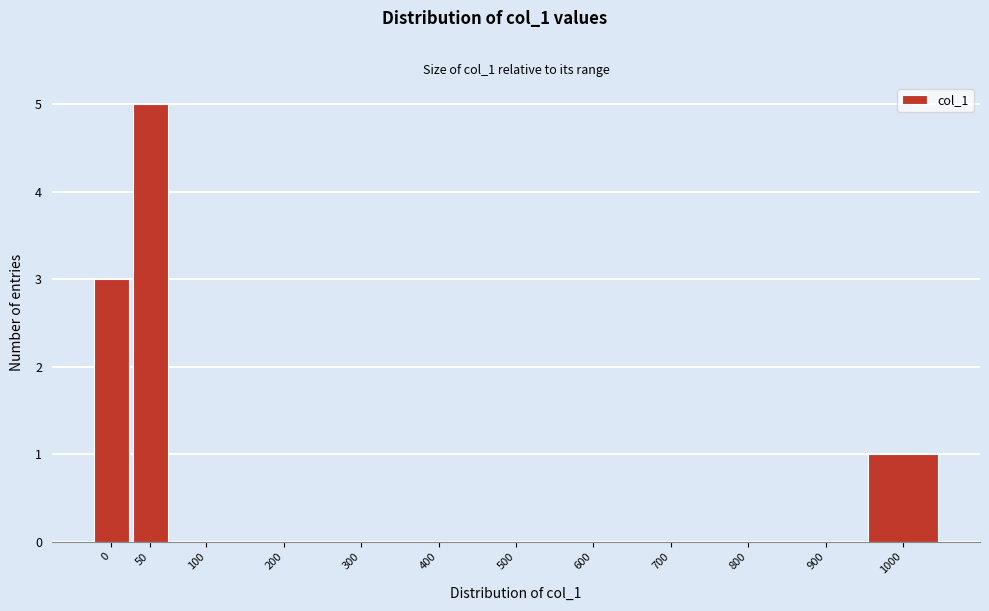

Reading right to left, transcribe all the data shown in this chart.

1000=1	900=0	800=0	700=0	600=0	500=0	400=0	300=0	200=0	100=0	50=5	0=3